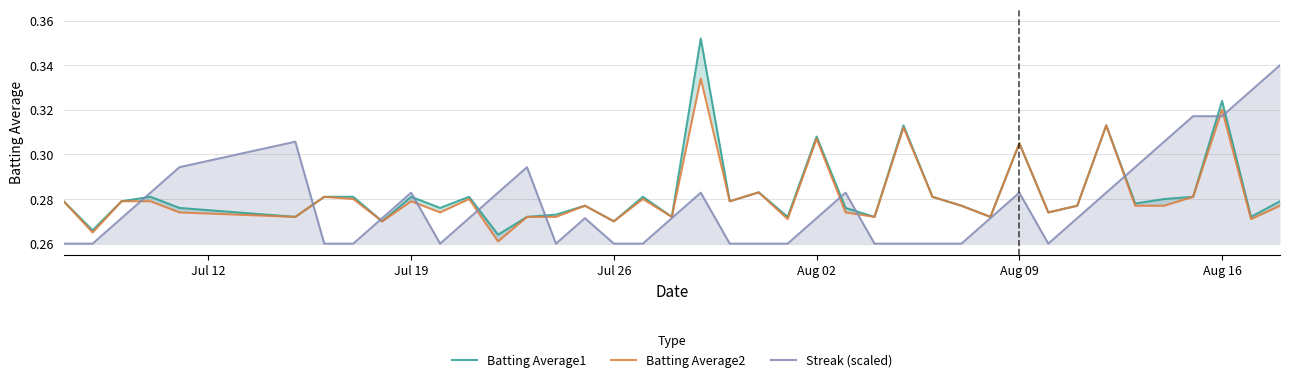

Which series has the largest total across all categories?

Batting Average1